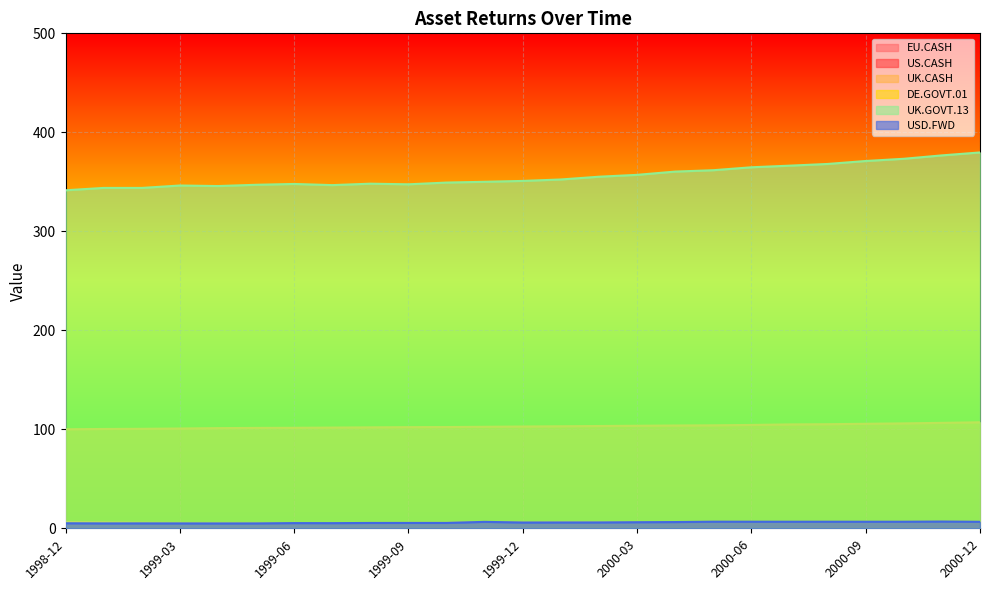

True or false: US.CASH has a value of 8.7 at 2000-01.

False